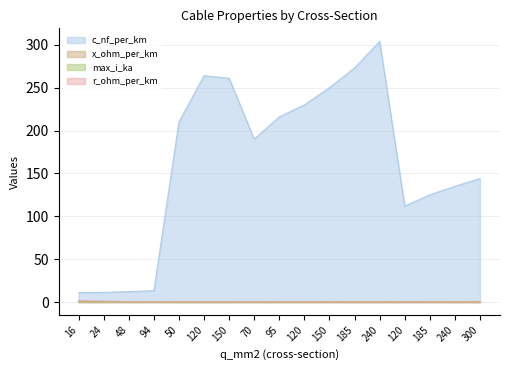

How many x_ohm_per_km values are between 0 and 1?

17